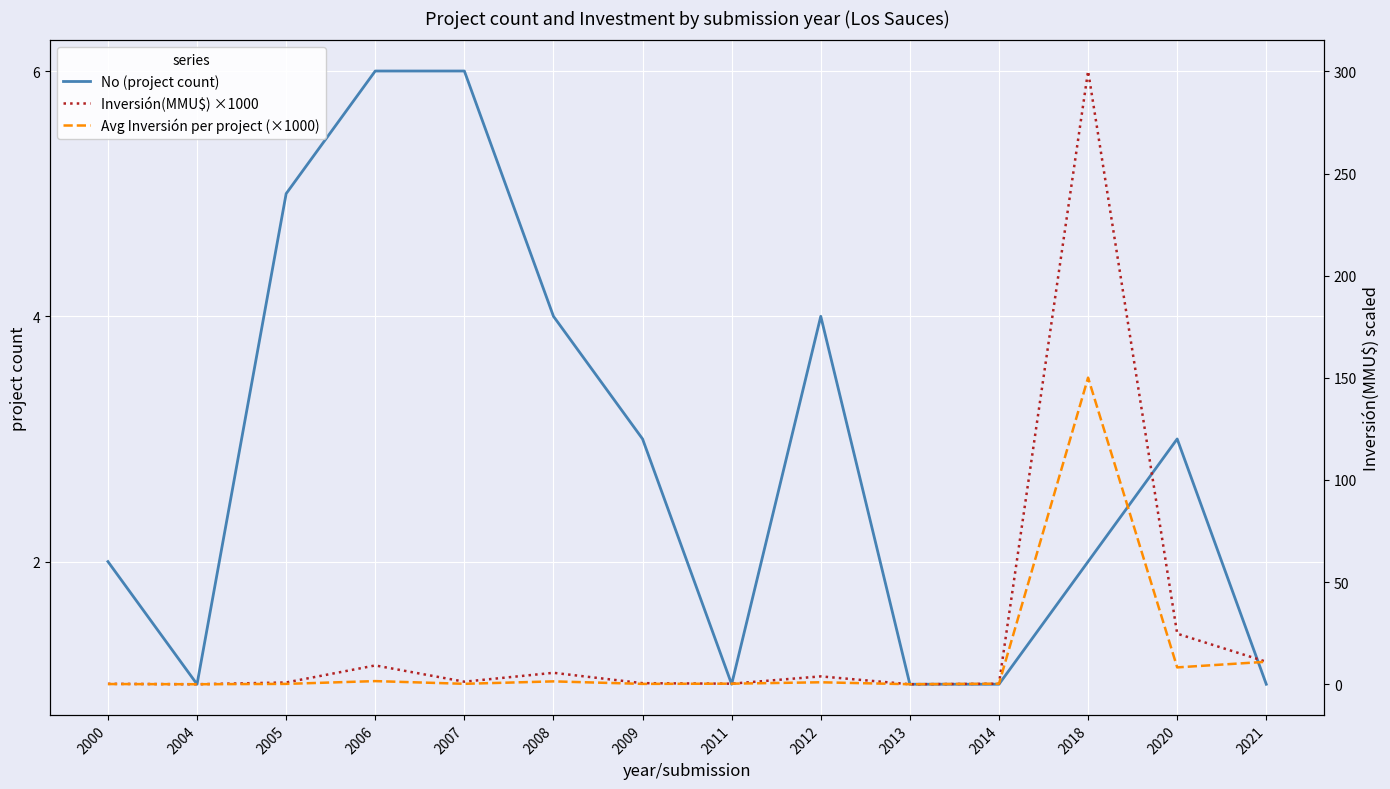

In No (project count), how many points are lower than both neighbors (excluding endpoints)?

2